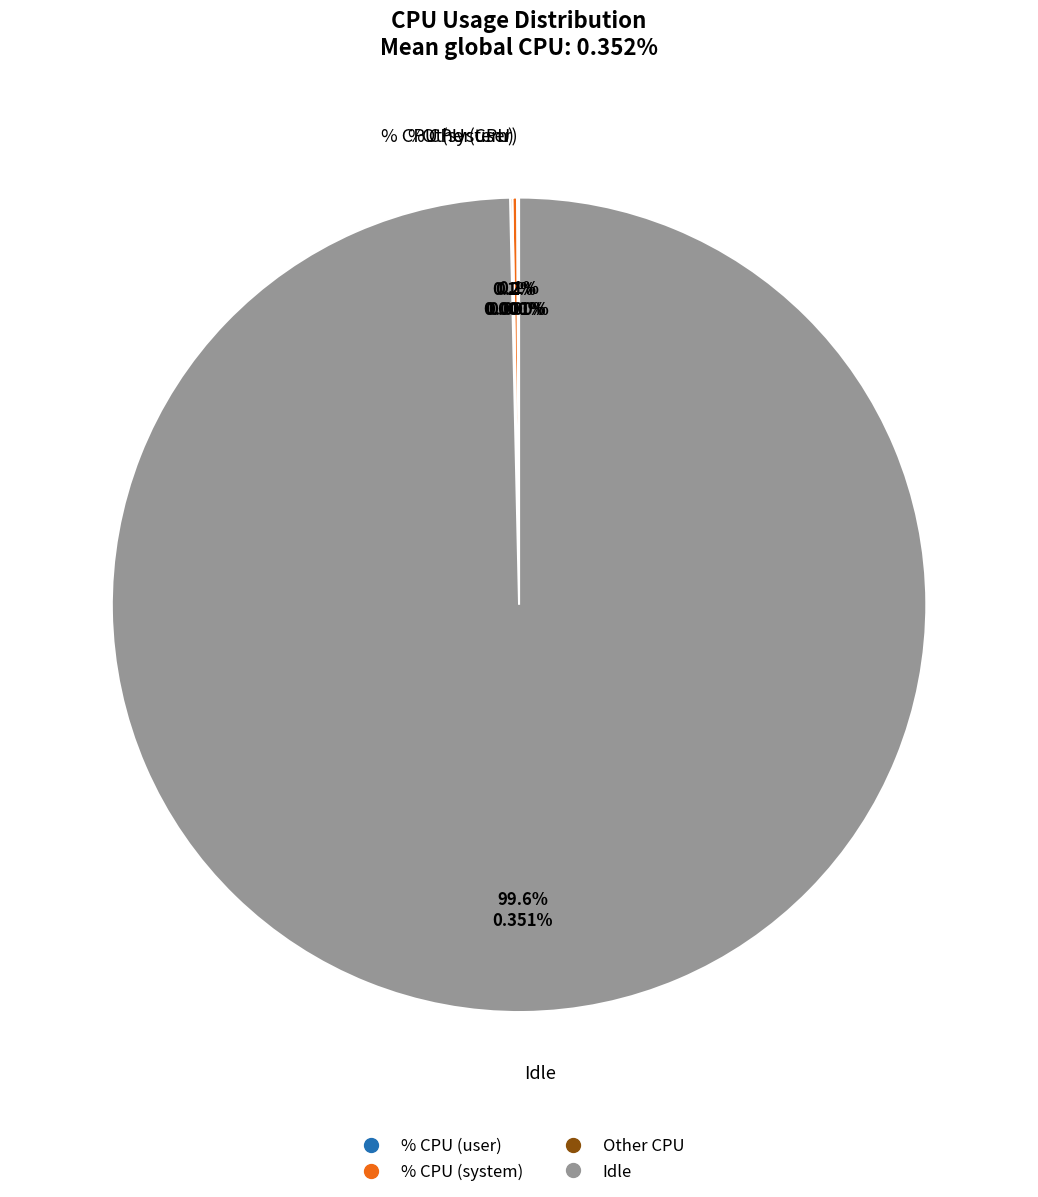

Does any single category account for the majority?

Yes